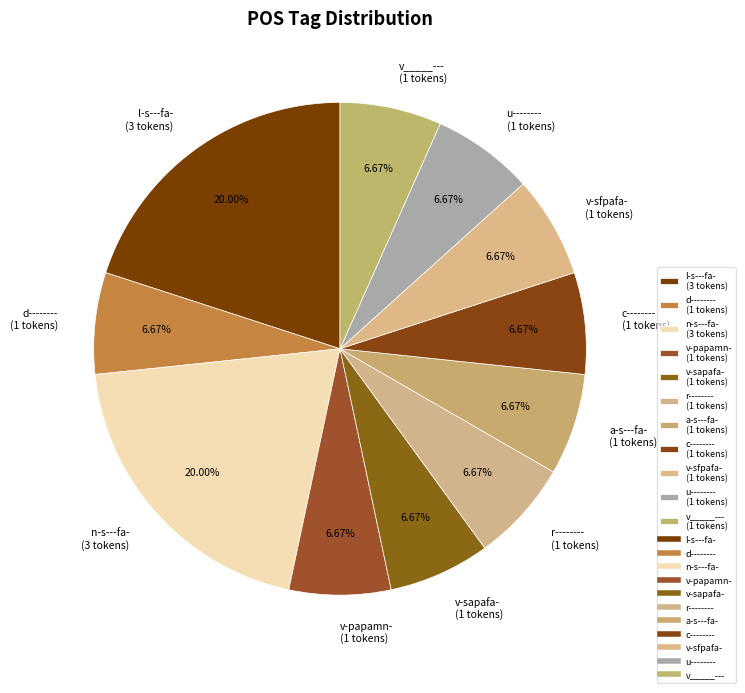

Is v-papamn- (1 tokens) the majority of the pie?

No